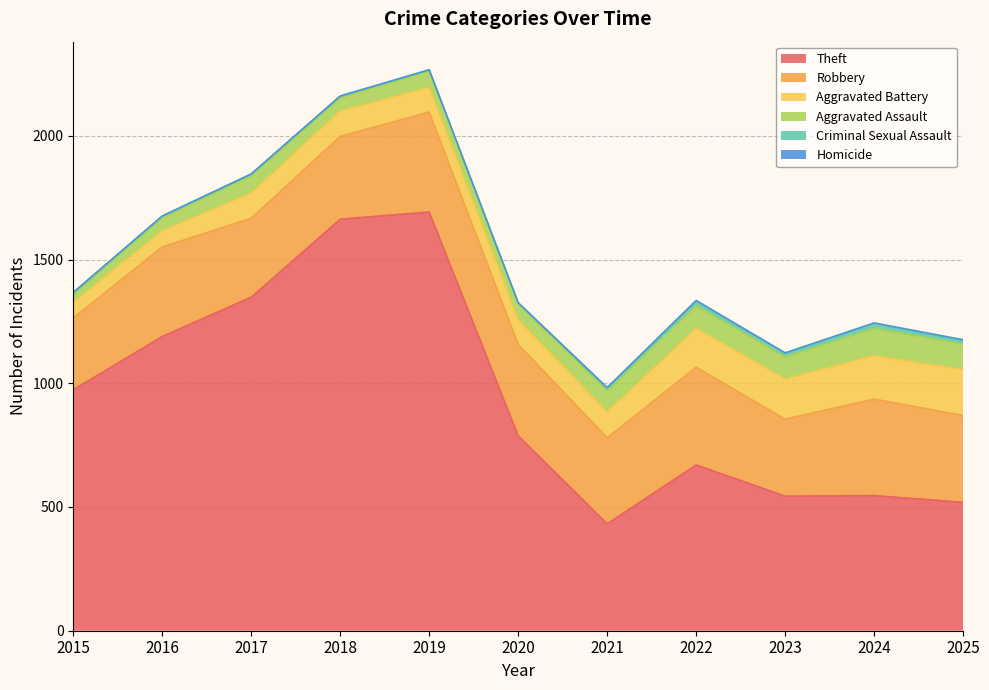

Which category has the lowest value in the Aggravated Assault series?

2015